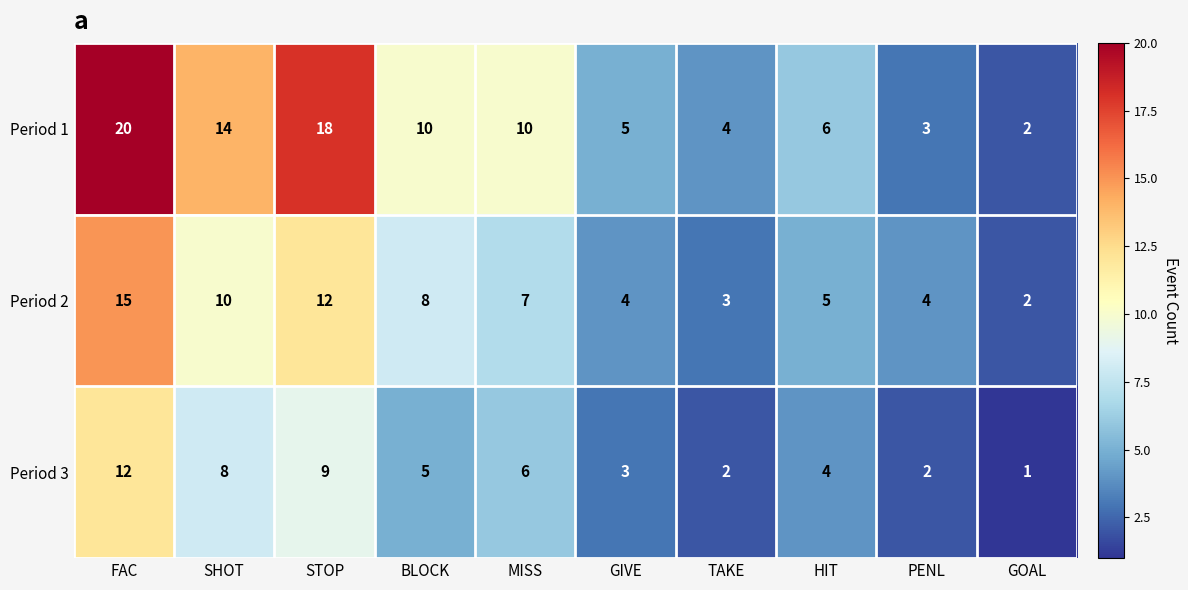

The Period 1 series shows 10 at MISS. True or false?

True